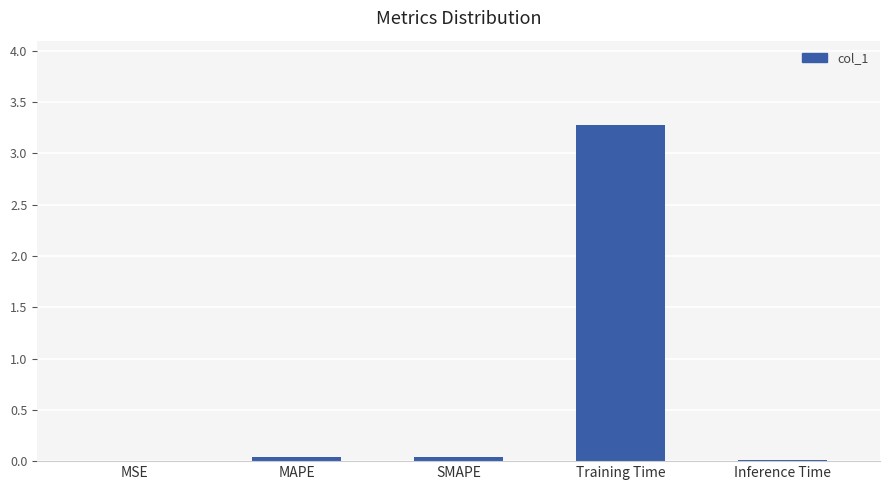

What is the greatest value displayed?

3.3